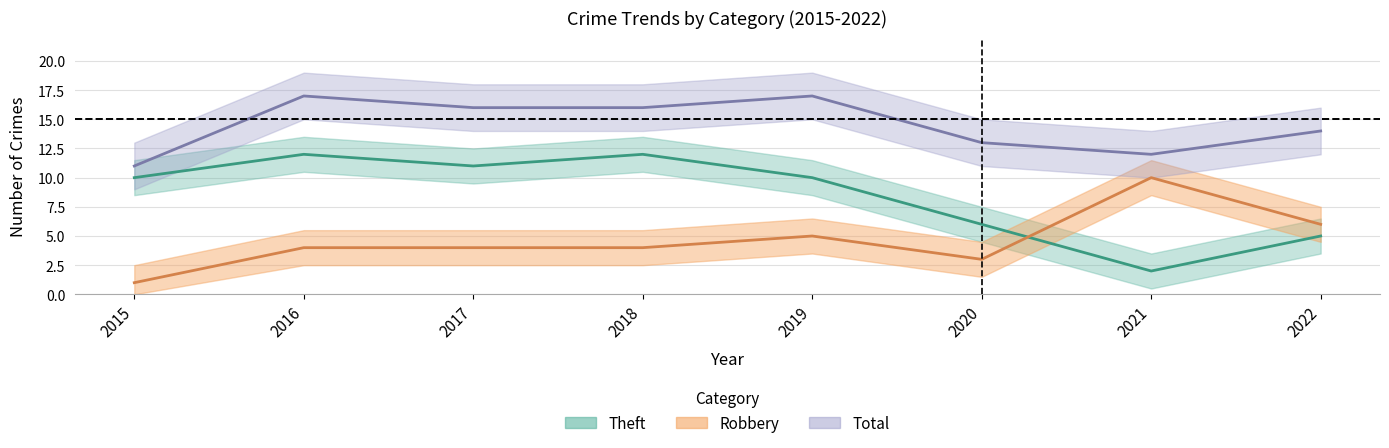

At how many categories does at least one series exceed 11?

7